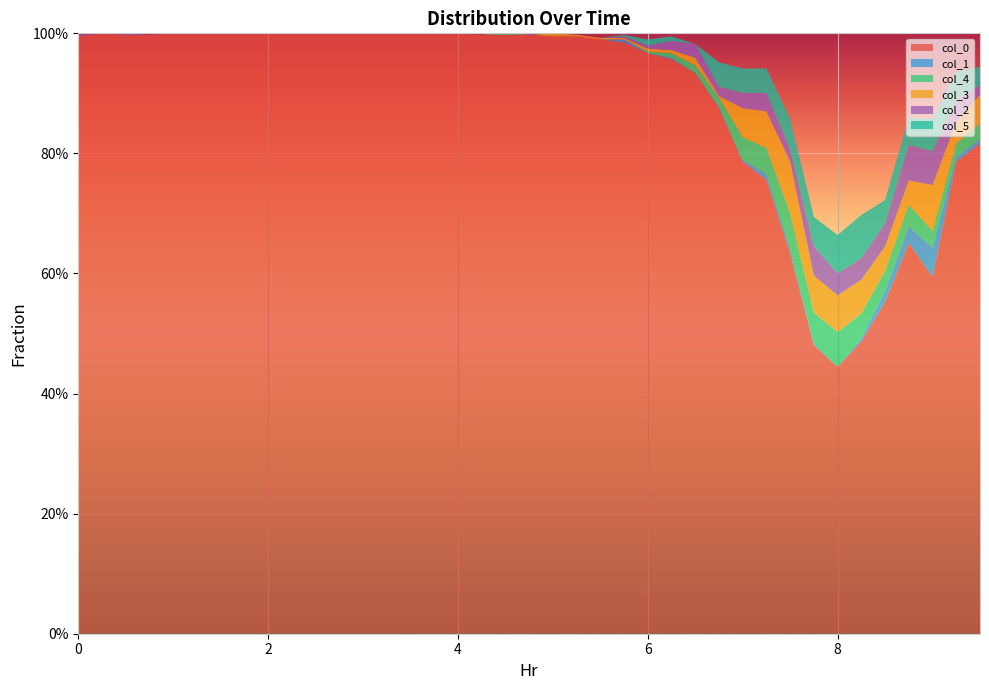

Reading right to left, list all the values displayed in this chart.

col_0: 9.5=0.8	9.25=0.8	9.0=0.6	8.75=0.7	8.5=0.6	8.25=0.5	8.0=0.4	7.75=0.5	7.5=0.6	7.25=0.8	7.0=0.8	6.75=0.9	6.5=0.9	6.25=1.0	6.0=1.0	5.75=1.0	5.5=1.0	5.25=1.0	5.0=1.0	4.75=1.0	4.5=1.0	4.25=1.0	4.0=1.0	3.75=1.0	3.5=1.0	3.25=1.0	3.0=1.0	2.75=1.0	2.5=1.0	2.25=1.0	2.0=1.0	1.75=1.0	1.5=1.0	1.25=1.0	1.0=1.0	0.75=1.0	0.5=1.0	0.25=1.0	0=1.0
col_1: 9.5=0.0	9.25=0.0	9.0=0.0	8.75=0.0	8.5=0.0	8.25=0.0	8.0=0.0	7.75=0.0	7.5=0.0	7.25=0.0	7.0=0.0	6.75=0.0	6.5=0.0	6.25=0.0	6.0=0.0	5.75=0.0	5.5=0.0	5.25=0.0	5.0=0.0	4.75=0.0	4.5=0.0	4.25=0.0	4.0=0.0	3.75=0.0	3.5=0.0	3.25=0.0	3.0=0.0	2.75=0.0	2.5=0.0	2.25=0.0	2.0=0.0	1.75=0.0	1.5=0.0	1.25=0.0	1.0=0.0	0.75=0.0	0.5=0.0	0.25=0.0	0=0.0
col_4: 9.5=0.0	9.25=0.0	9.0=0.0	8.75=0.0	8.5=0.0	8.25=0.0	8.0=0.1	7.75=0.1	7.5=0.1	7.25=0.0	7.0=0.0	6.75=0.0	6.5=0.0	6.25=0.0	6.0=0.0	5.75=0.0	5.5=0.0	5.25=0.0	5.0=0.0	4.75=0.0	4.5=0.0	4.25=0.0	4.0=0.0	3.75=0.0	3.5=0.0	3.25=0.0	3.0=0.0	2.75=0.0	2.5=0.0	2.25=0.0	2.0=0.0	1.75=0.0	1.5=0.0	1.25=0.0	1.0=0.0	0.75=0.0	0.5=0.0	0.25=0.0	0=0.0
col_3: 9.5=0.0	9.25=0.0	9.0=0.1	8.75=0.0	8.5=0.0	8.25=0.1	8.0=0.1	7.75=0.1	7.5=0.1	7.25=0.1	7.0=0.0	6.75=0.0	6.5=0.0	6.25=0.0	6.0=0.0	5.75=0.0	5.5=0.0	5.25=0.0	5.0=0.0	4.75=0.0	4.5=0.0	4.25=0.0	4.0=0.0	3.75=0.0	3.5=0.0	3.25=0.0	3.0=0.0	2.75=0.0	2.5=0.0	2.25=0.0	2.0=0.0	1.75=0.0	1.5=0.0	1.25=0.0	1.0=0.0	0.75=0.0	0.5=0.0	0.25=0.0	0=0.0
col_2: 9.5=0.0	9.25=0.0	9.0=0.1	8.75=0.1	8.5=0.0	8.25=0.0	8.0=0.0	7.75=0.0	7.5=0.0	7.25=0.0	7.0=0.0	6.75=0.0	6.5=0.0	6.25=0.0	6.0=0.0	5.75=0.0	5.5=0.0	5.25=0.0	5.0=0.0	4.75=0.0	4.5=0.0	4.25=0.0	4.0=0.0	3.75=0.0	3.5=0.0	3.25=0.0	3.0=0.0	2.75=0.0	2.5=0.0	2.25=0.0	2.0=0.0	1.75=0.0	1.5=0.0	1.25=0.0	1.0=0.0	0.75=0.0	0.5=0.0	0.25=0.0	0=0.0
col_5: 9.5=0.0	9.25=0.0	9.0=0.1	8.75=0.0	8.5=0.0	8.25=0.1	8.0=0.1	7.75=0.0	7.5=0.1	7.25=0.0	7.0=0.0	6.75=0.0	6.5=0.0	6.25=0.0	6.0=0.0	5.75=0.0	5.5=0.0	5.25=0.0	5.0=0.0	4.75=0.0	4.5=0.0	4.25=0.0	4.0=0.0	3.75=0.0	3.5=0.0	3.25=0.0	3.0=0.0	2.75=0.0	2.5=0.0	2.25=0.0	2.0=0.0	1.75=0.0	1.5=0.0	1.25=0.0	1.0=0.0	0.75=0.0	0.5=0.0	0.25=0.0	0=0.0